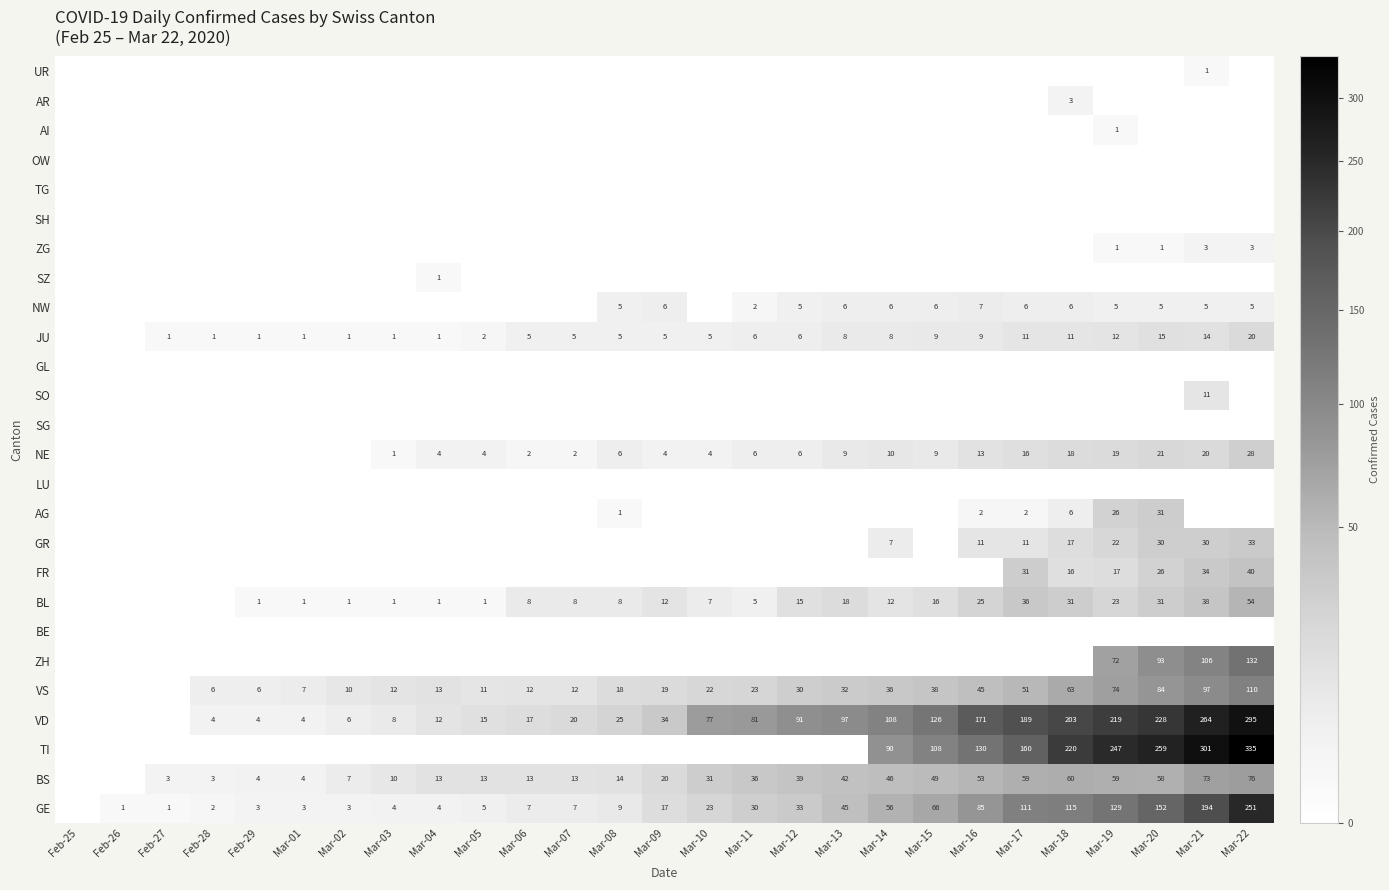

True or false: GE has a value of 24 at Mar-09.

False